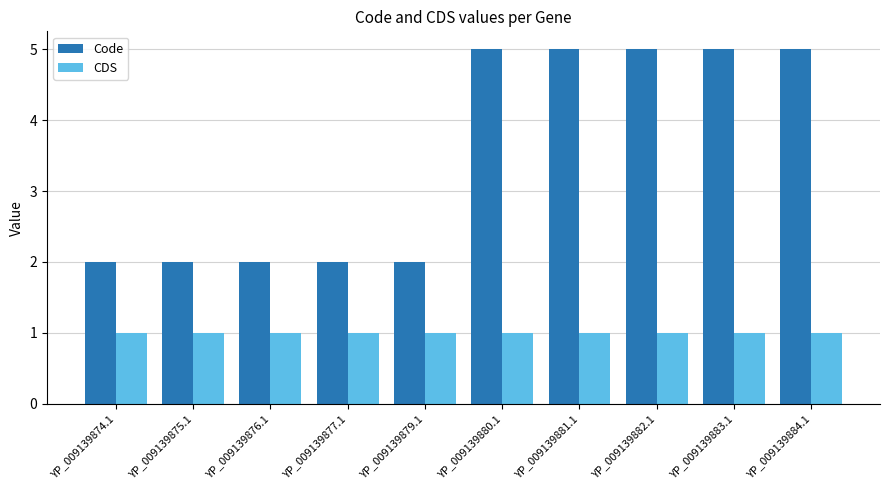

Count the number of categories in the chart.

10